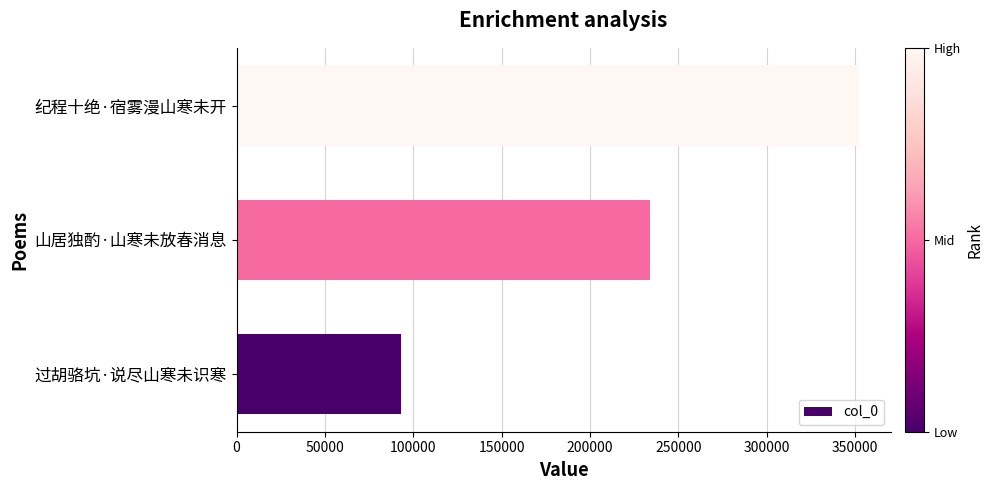

The value at 过胡骆坑·说尽山寒未识寒 is 31078. True or false?

False